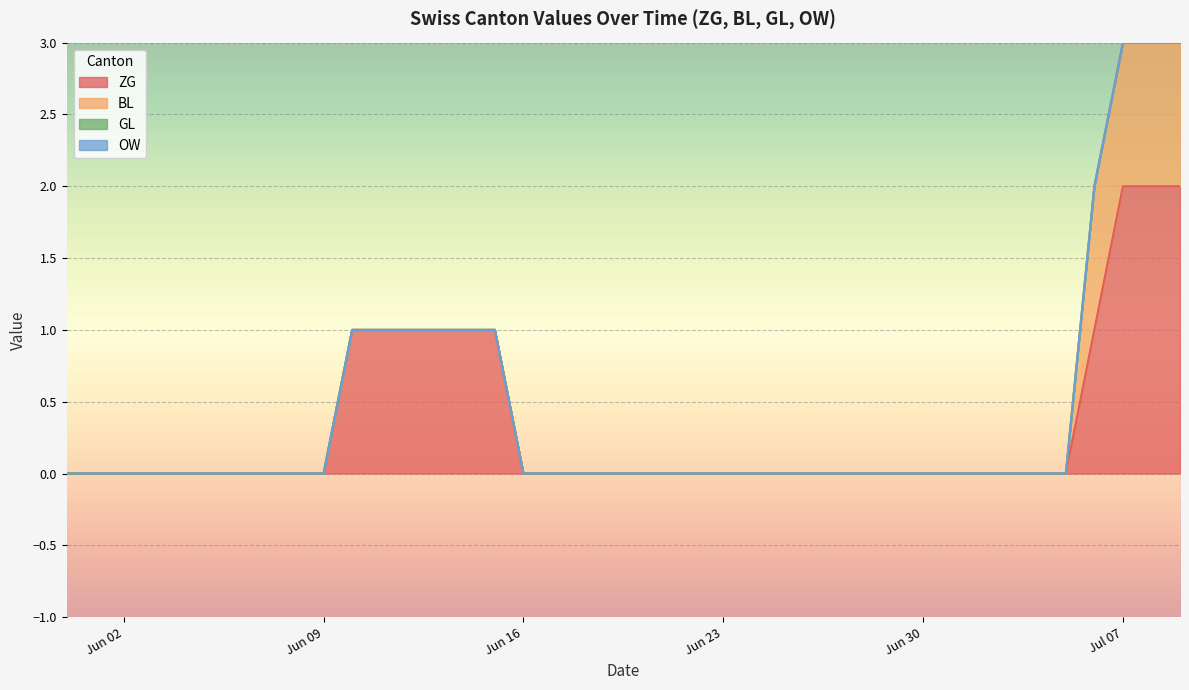

Rank the series by their maximum value, from highest to lowest.

ZG, BL, GL, OW